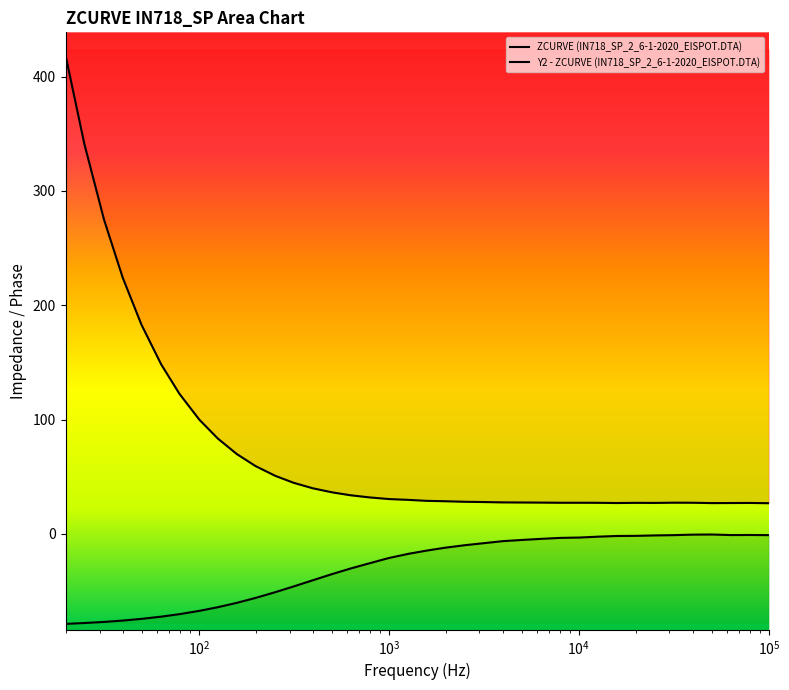

Which series has the widest spread of values?

ZCURVE (IN718_SP_2_6-1-2020_EISPOT.DTA)